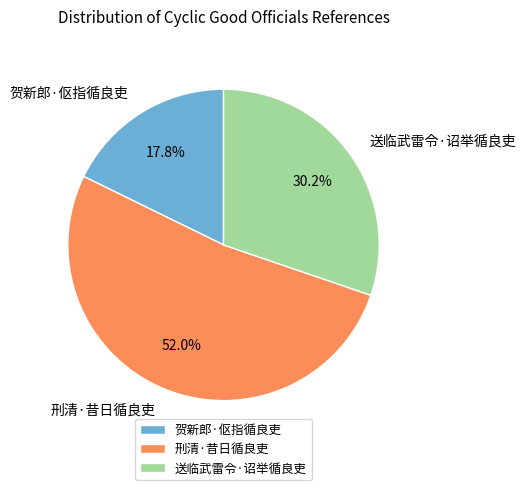

Is there any slice that represents more than half of the pie?

Yes